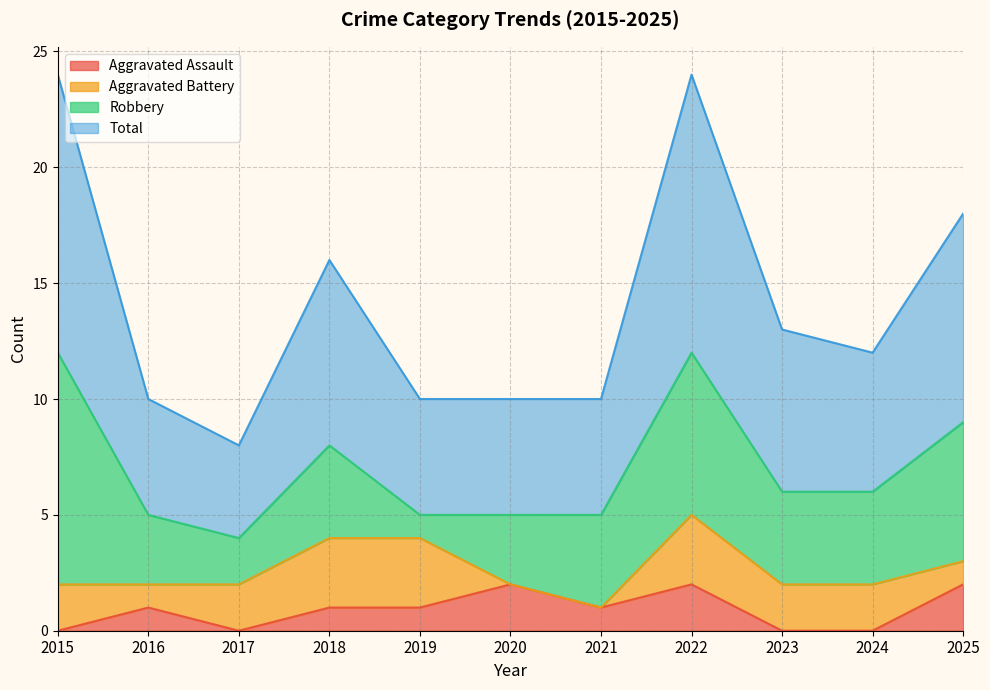

What is the total value across all series at 2024?

12